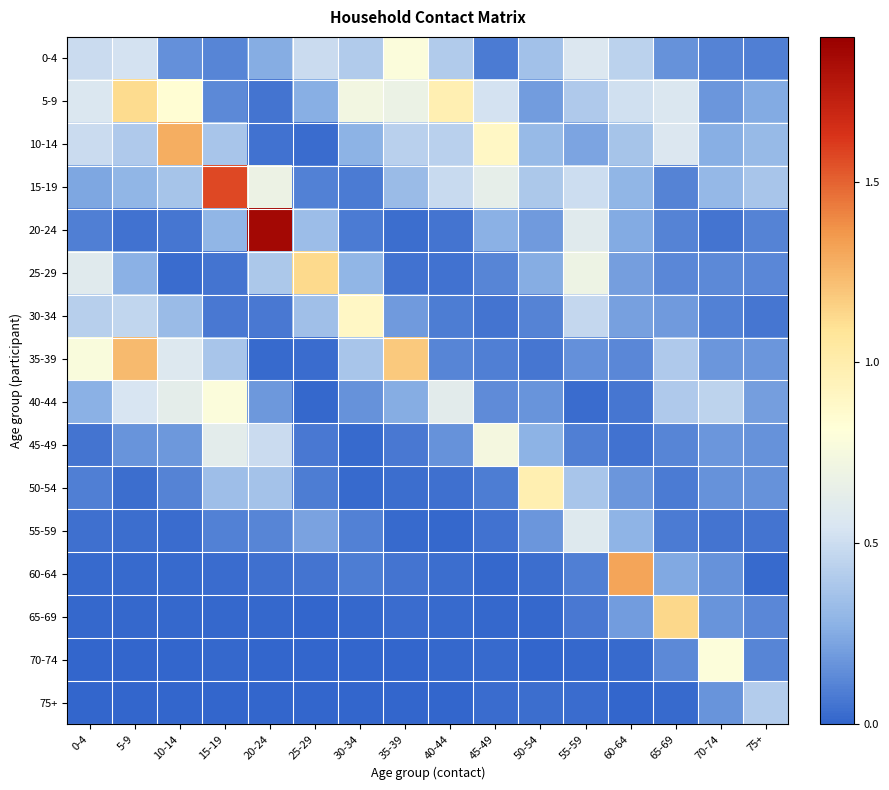

List the series in order of their peak value, highest first.

20-24, 15-19, 60-64, 10-14, 35-39, 65-69, 25-29, 5-9, 50-54, 30-34, 70-74, 0-4, 40-44, 45-49, 55-59, 75+